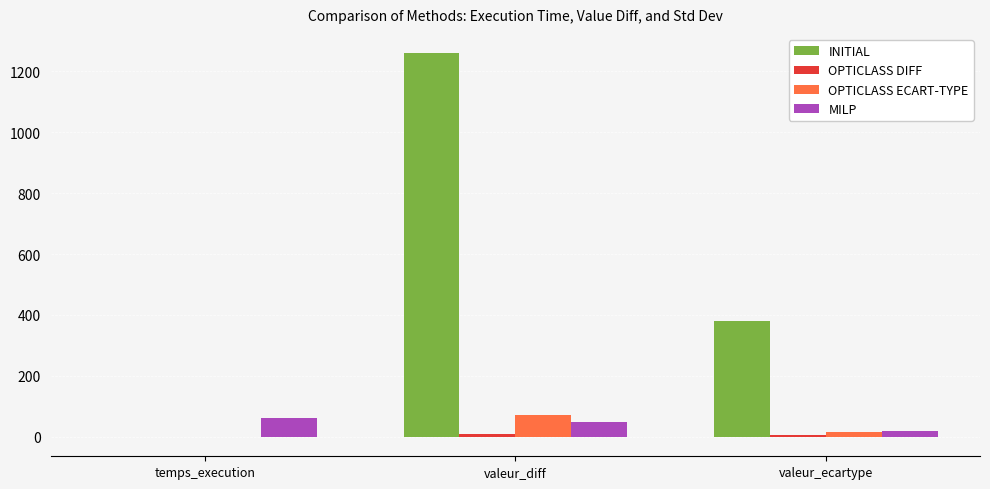

Is it true that INITIAL equals 1721.9 at valeur_diff?

False